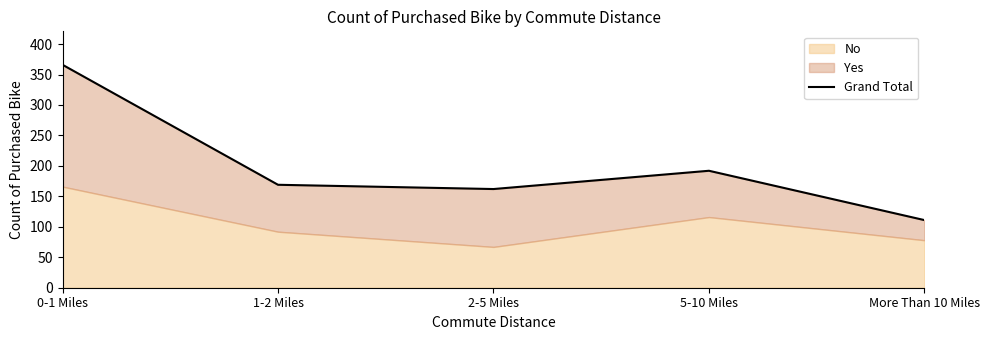

True or false: the data has more than 1 interior local peaks.

False